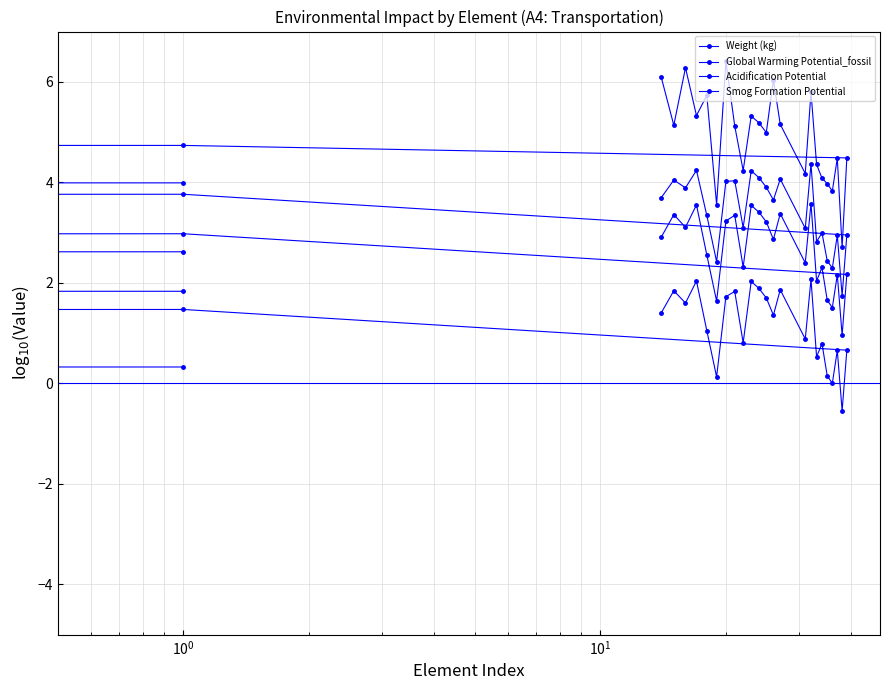

Rank the series by their maximum value, from lowest to highest.

Acidification Potential, Smog Formation Potential, Global Warming Potential_fossil, Weight (kg)